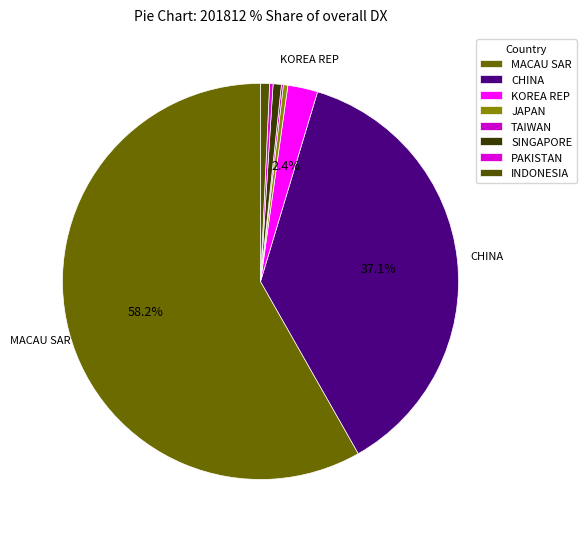

To the nearest percent, what is the combined percentage of CHINA and KOREA REP?

40%